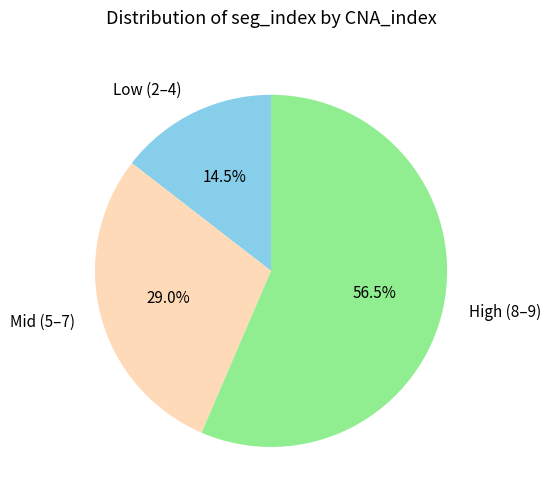

Is there a majority slice in this chart?

Yes